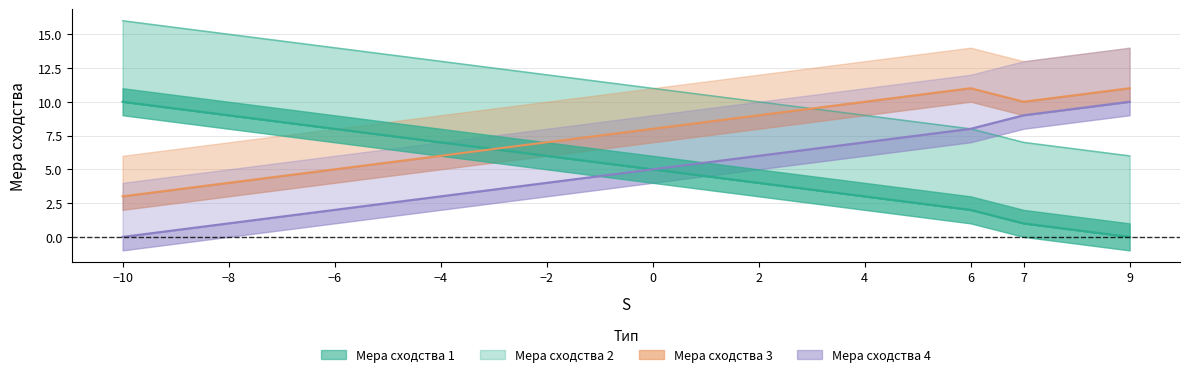

How many positive values does the Мера сходства 1 series have?

10